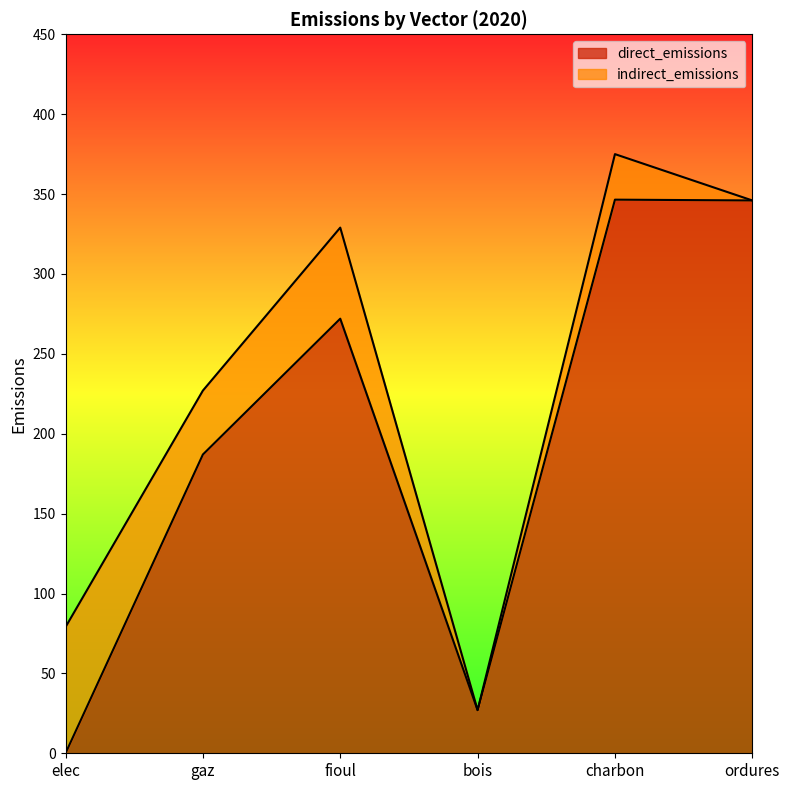

Rank the categories by value from lowest to highest.

elec, bois, gaz, fioul, ordures, charbon